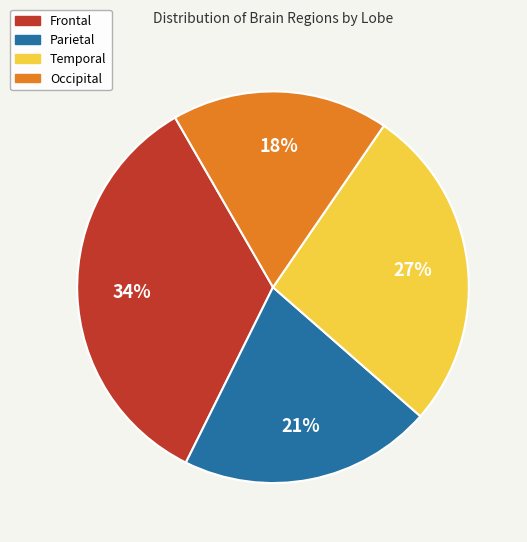

To the nearest percent, what portion does Occipital represent?

18%